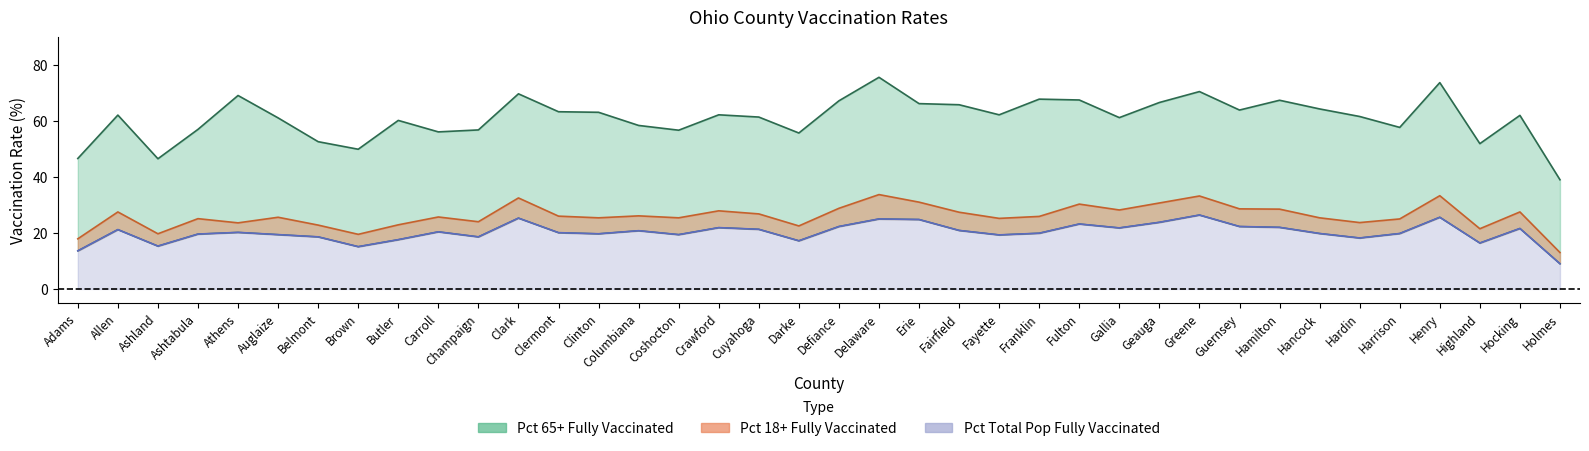

The Pct 18+ Fully Vaccinated series shows 10.2 at Carroll. True or false?

False